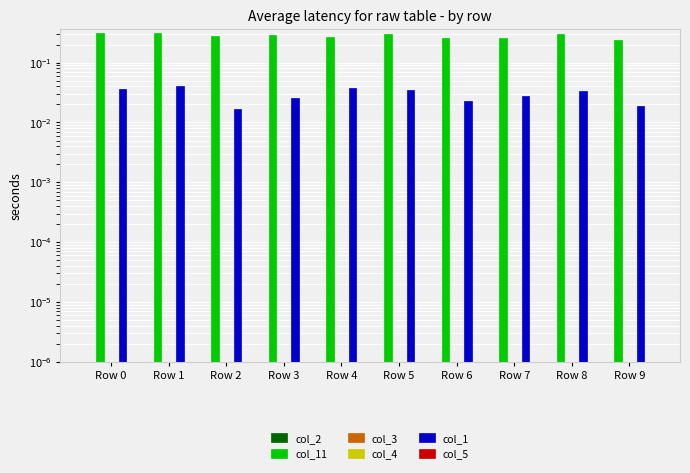

List the series in order of their peak value, highest first.

col_11, col_1, col_2, col_3, col_4, col_5